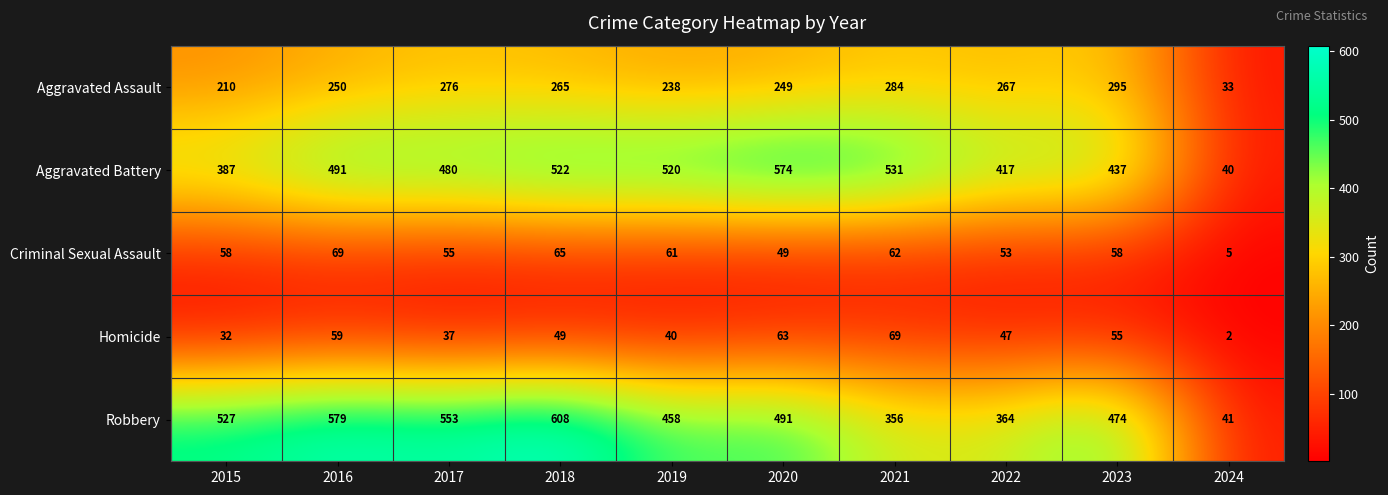

What is the sum of all Robbery values?

4451